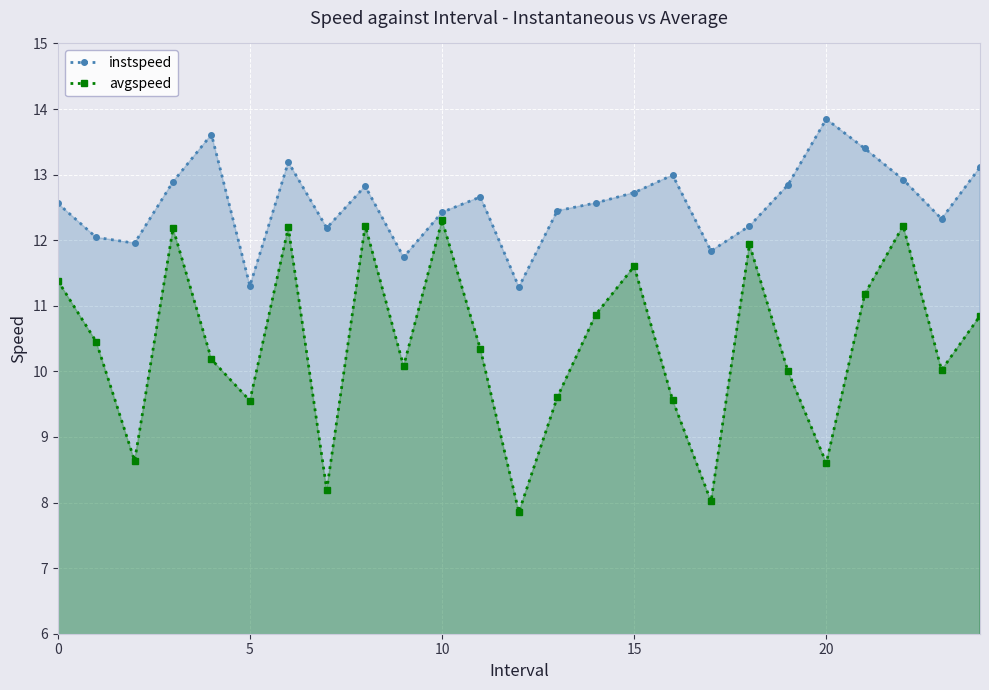

What is the average value of the avgspeed series?

10.4